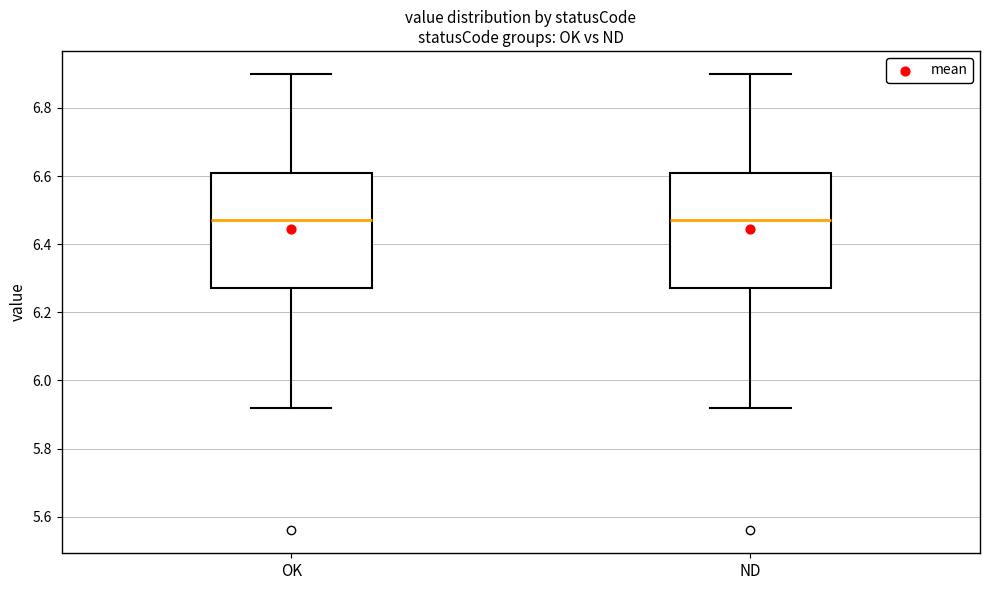

Reading left to right, transcribe this box plot: for each box, give where its median line is, the range the box spans, and where its two whiskers end, as read against the y-axis. The values are not printed on the chart, so give them approximately, as read against the axis.

OK: median 6.48, box 6.28 to 6.62, whiskers 5.92 to 6.90
ND: median 6.48, box 6.28 to 6.62, whiskers 5.92 to 6.90